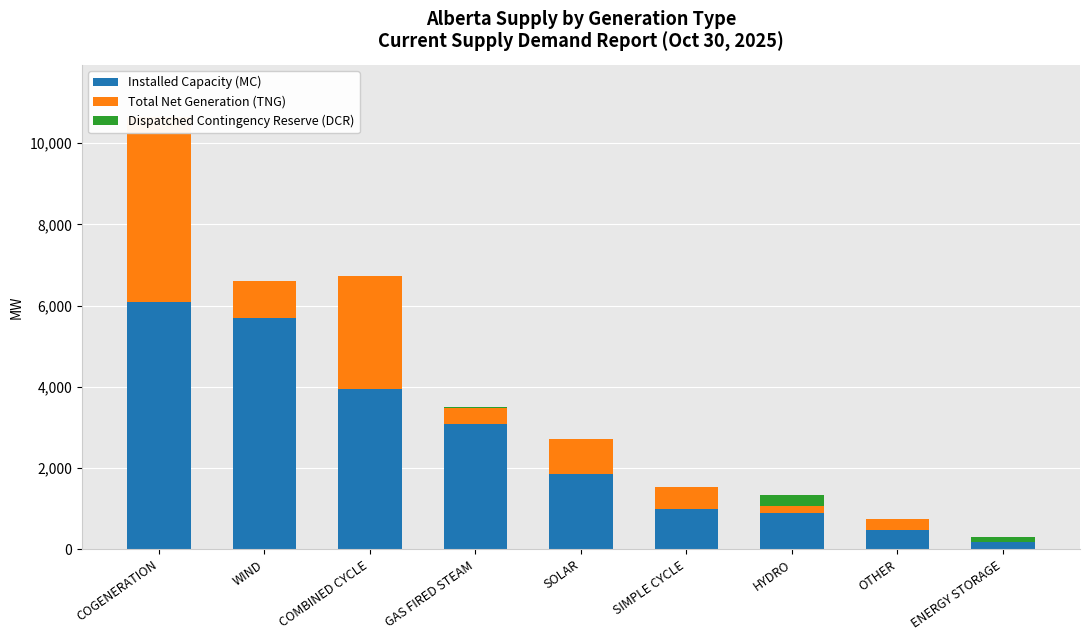

At which category does the chart reach its minimum across all series?

ENERGY STORAGE